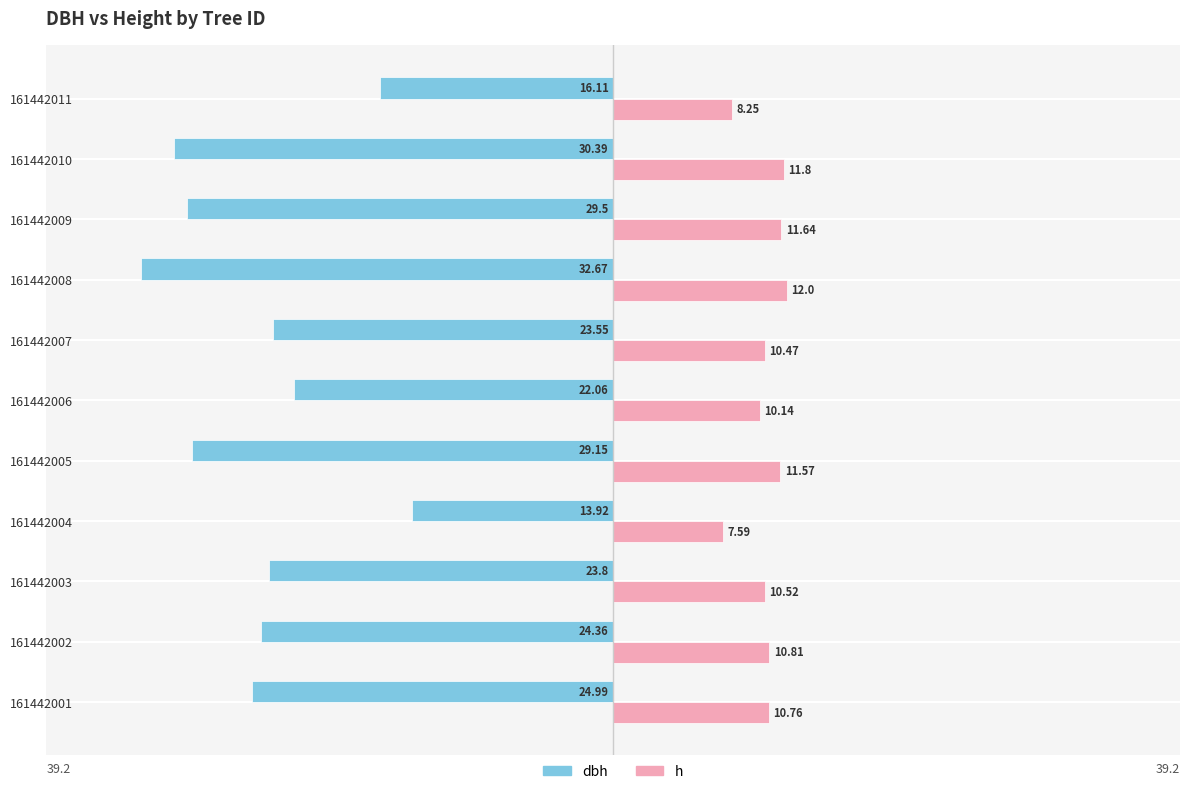

At how many categories does at least one series exceed -12?

11